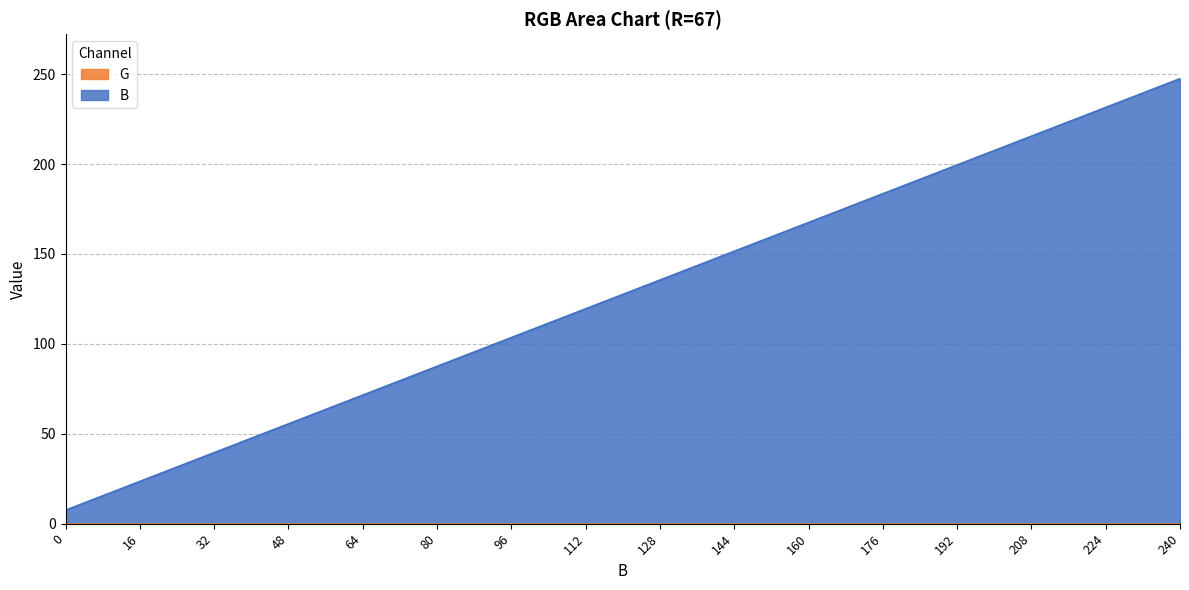

What is the sum of all values?

2040.0